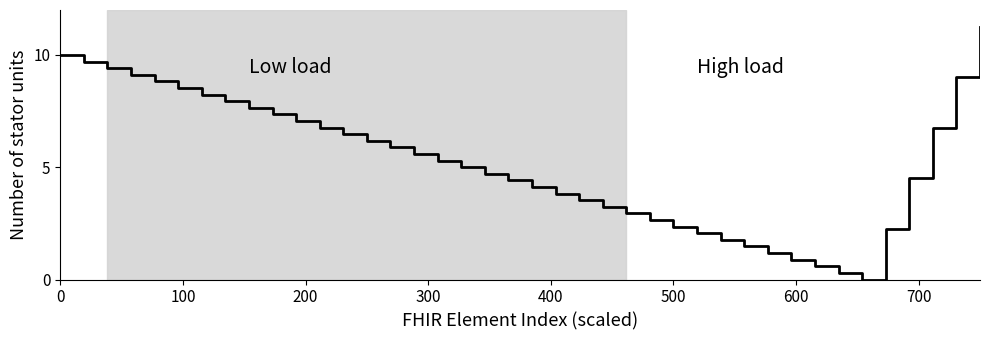

How many distinct data groups are displayed?

1